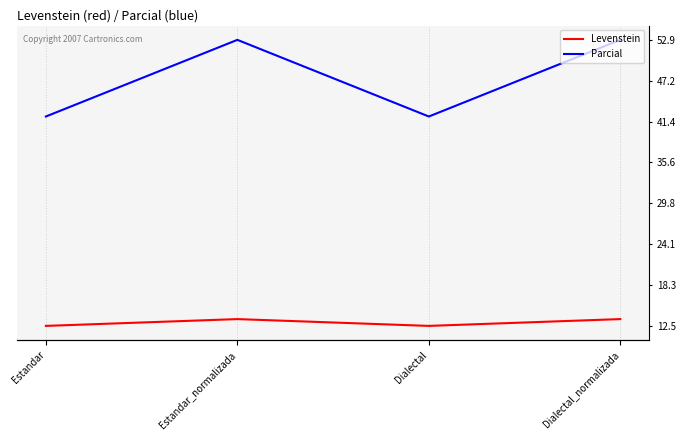

Reading left to right, list all the values displayed in this chart.

Levenstein: Estandar=12.5	Estandar_normalizada=13.5	Dialectal=12.5	Dialectal_normalizada=13.5
Parcial: Estandar=42.1	Estandar_normalizada=52.9	Dialectal=42.1	Dialectal_normalizada=52.9